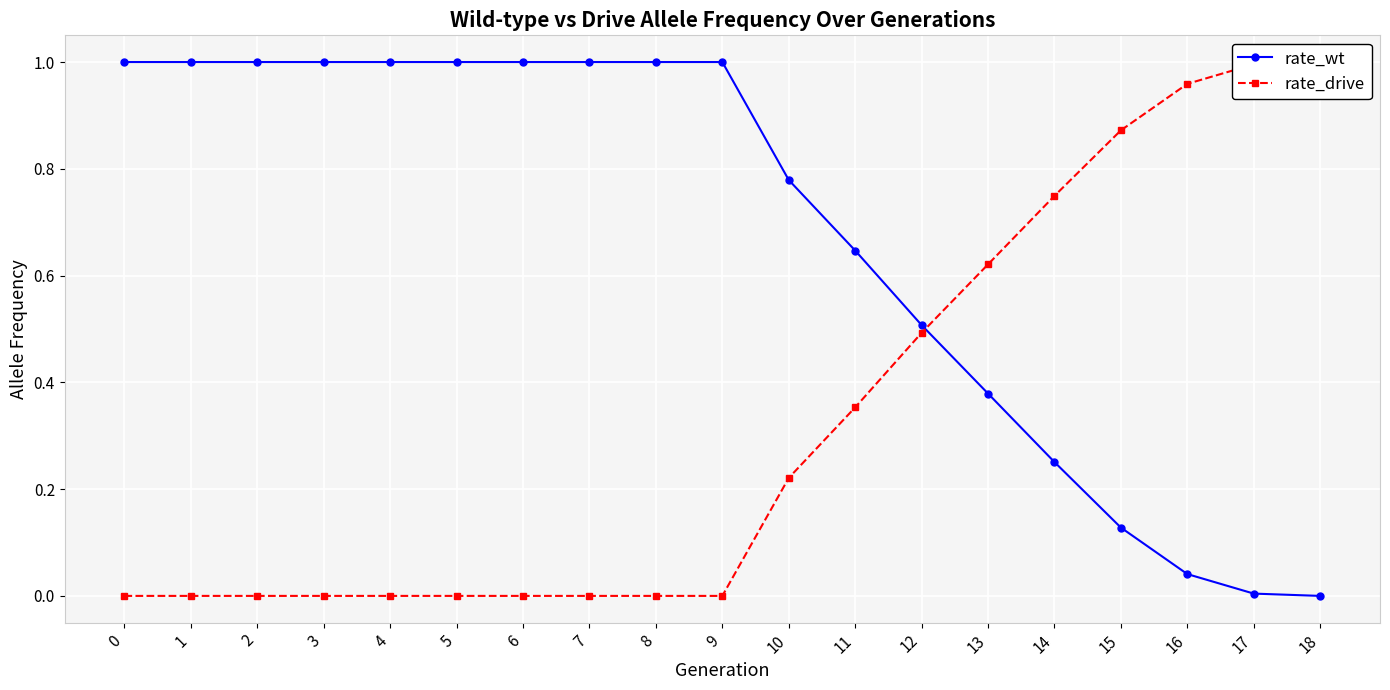

At which label does rate_drive reach its peak?

18